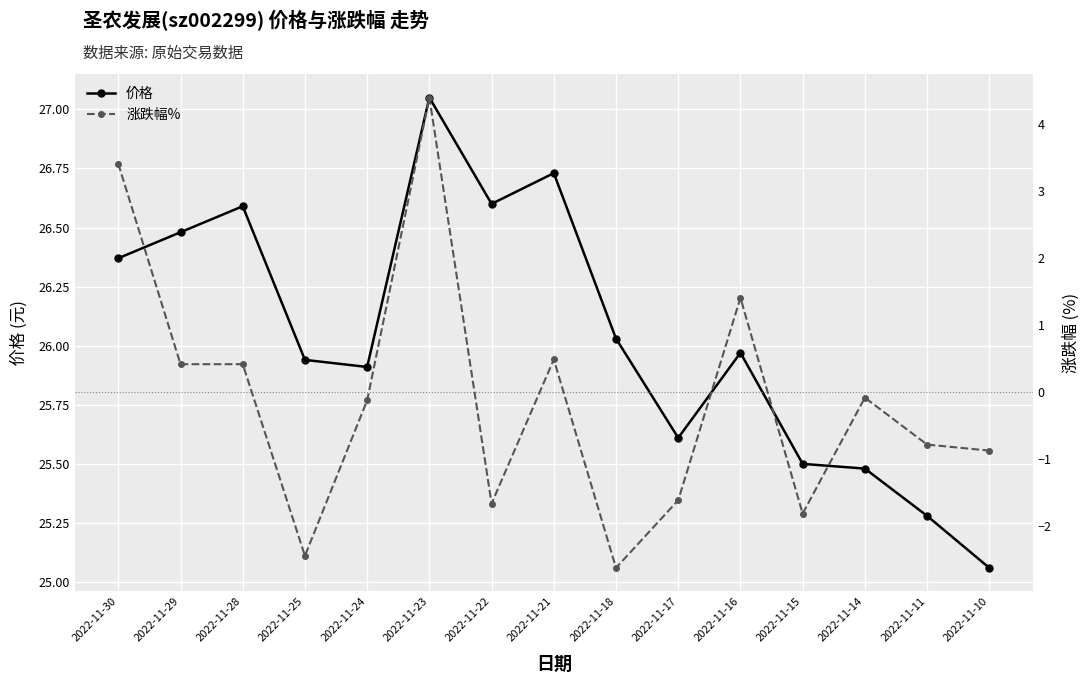

The 价格 series shows 27.1 at 2022-11-23. True or false?

True